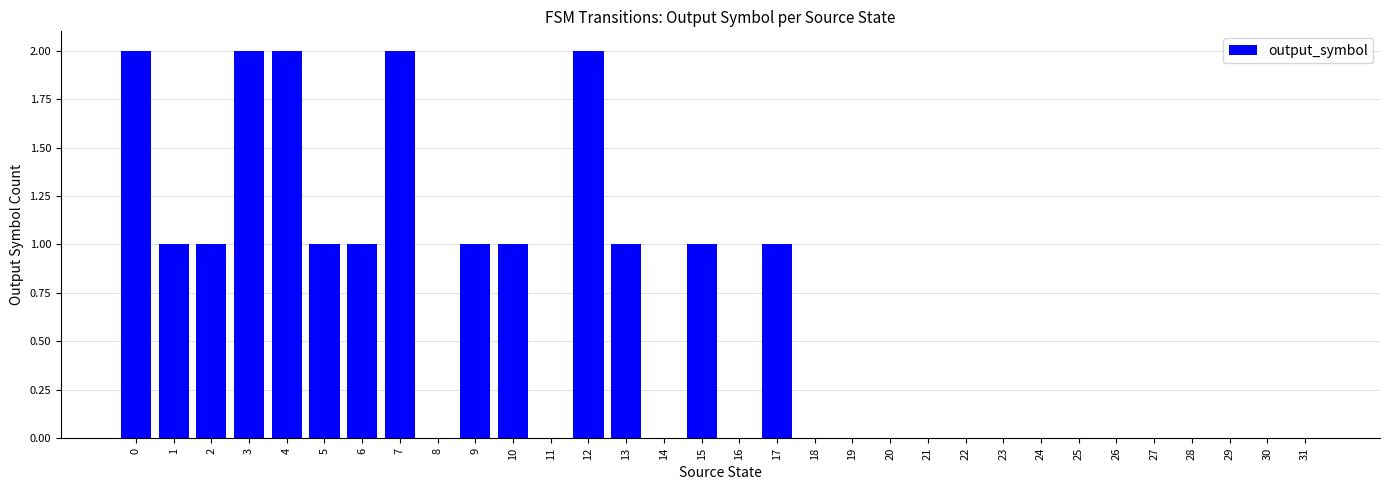

Which has a higher value, 15 or 28?

15